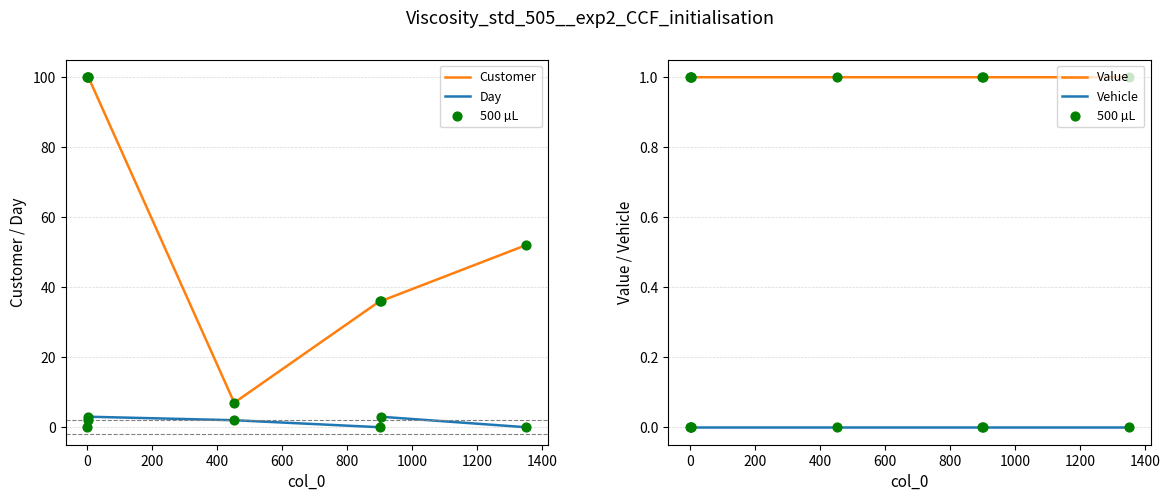

Which series contains the lowest Y value?

Day